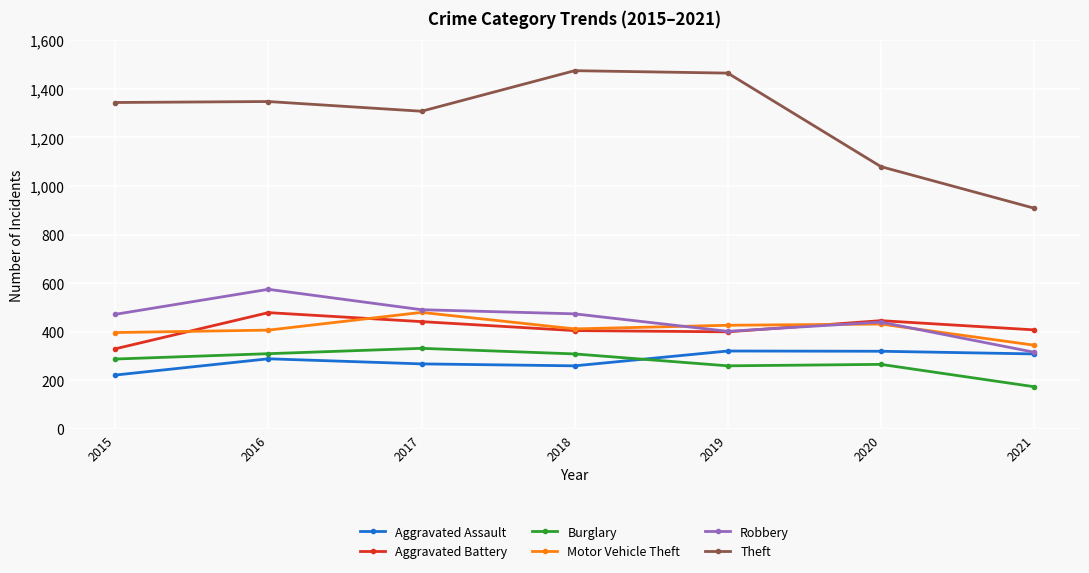

What is the total value across all series at 2016?

3408